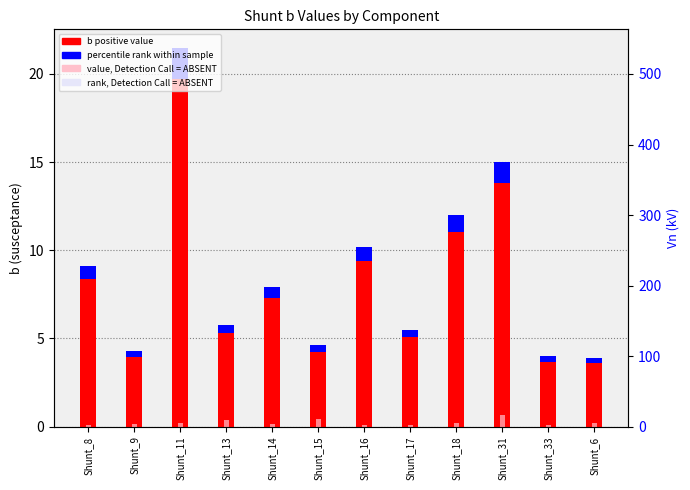

At which category is the sum across all series the highest?

Shunt_11